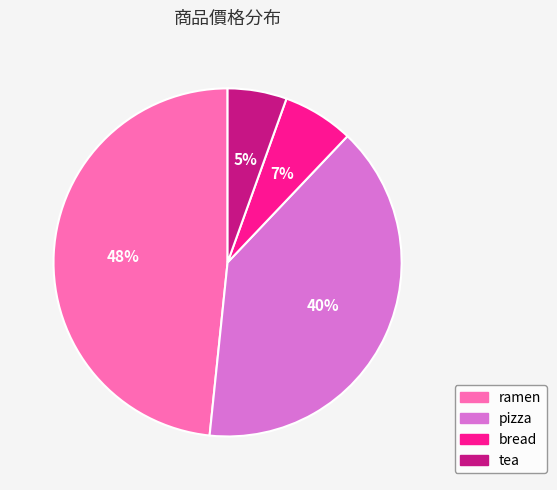

Do bread and tea together represent more than half of the pie?

No